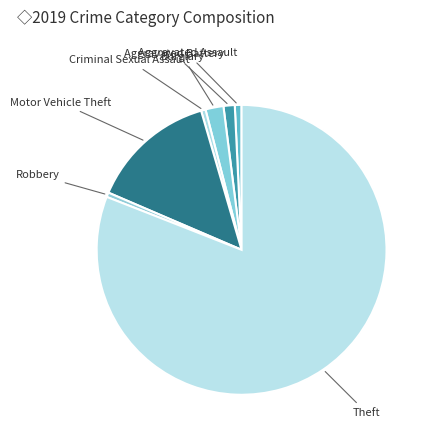

What is the ratio of the value at Aggravated Assault to the value at Aggravated Battery?

0.6